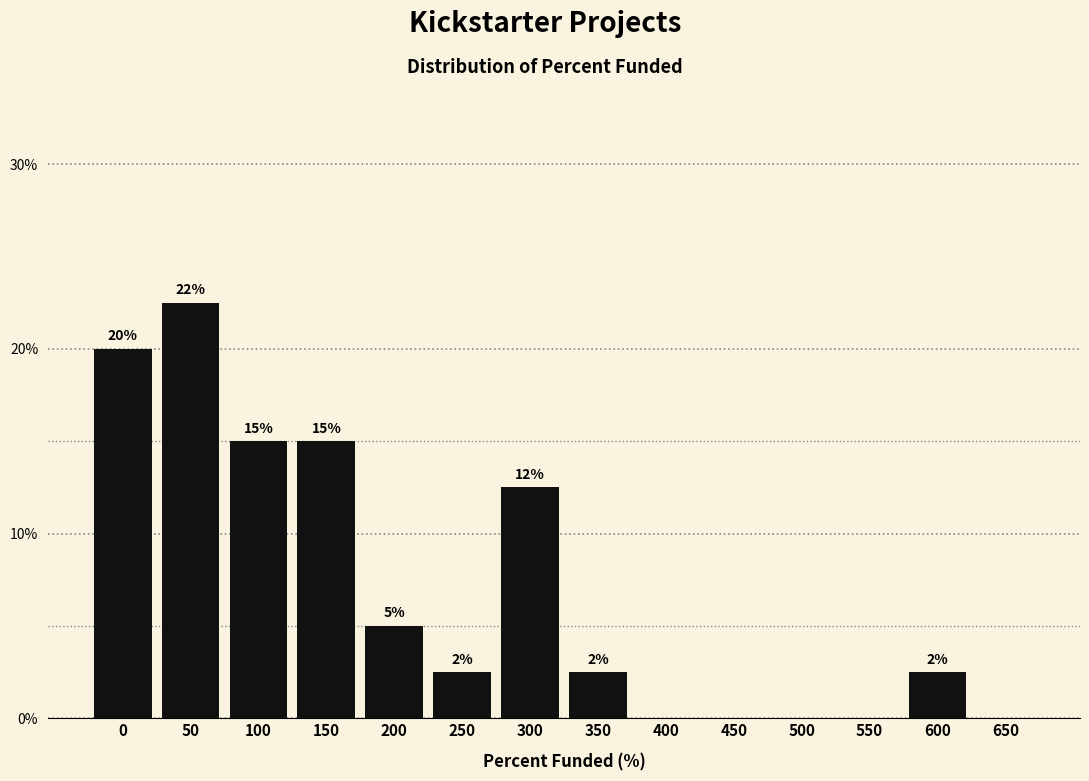

Are the bars horizontal?

No